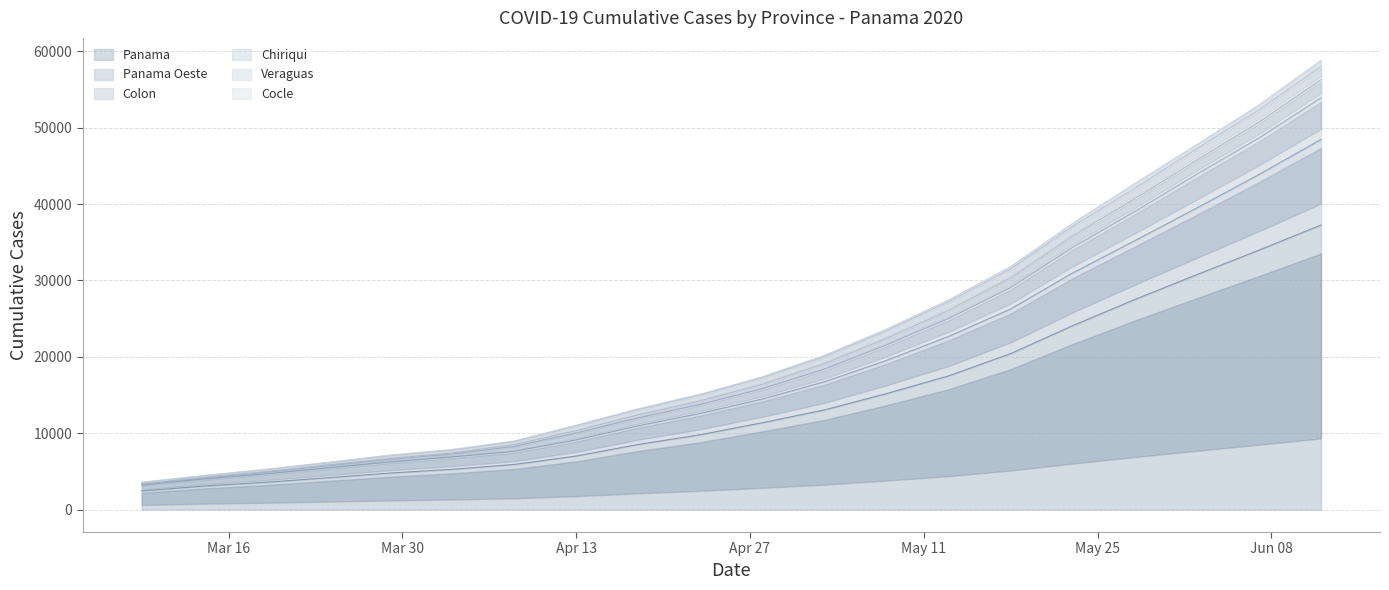

Between 2020-05-13 and 2020-05-28, which series saw the biggest shift?

Colon